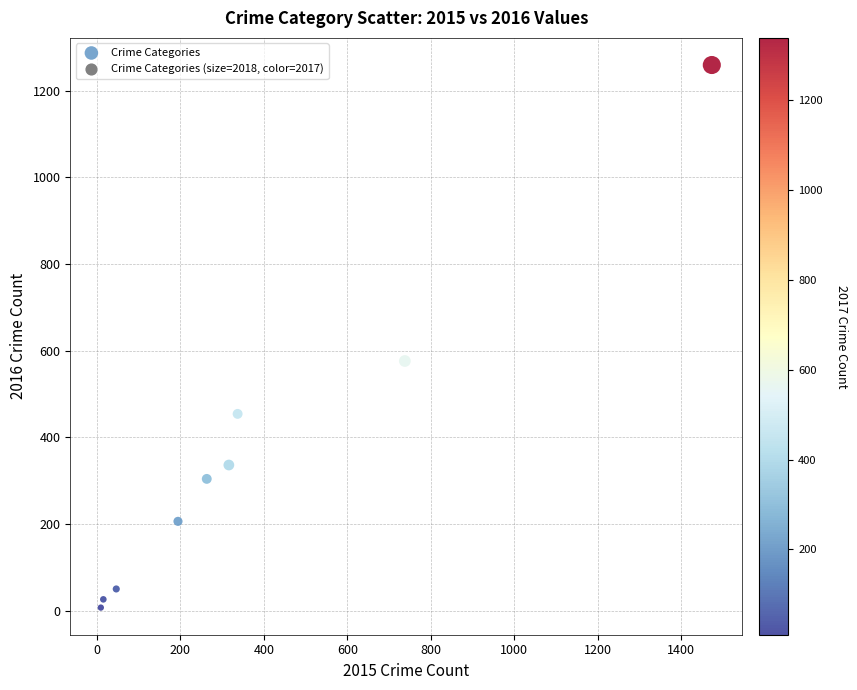

What Y value in the scatter plot is closest to 633?

576